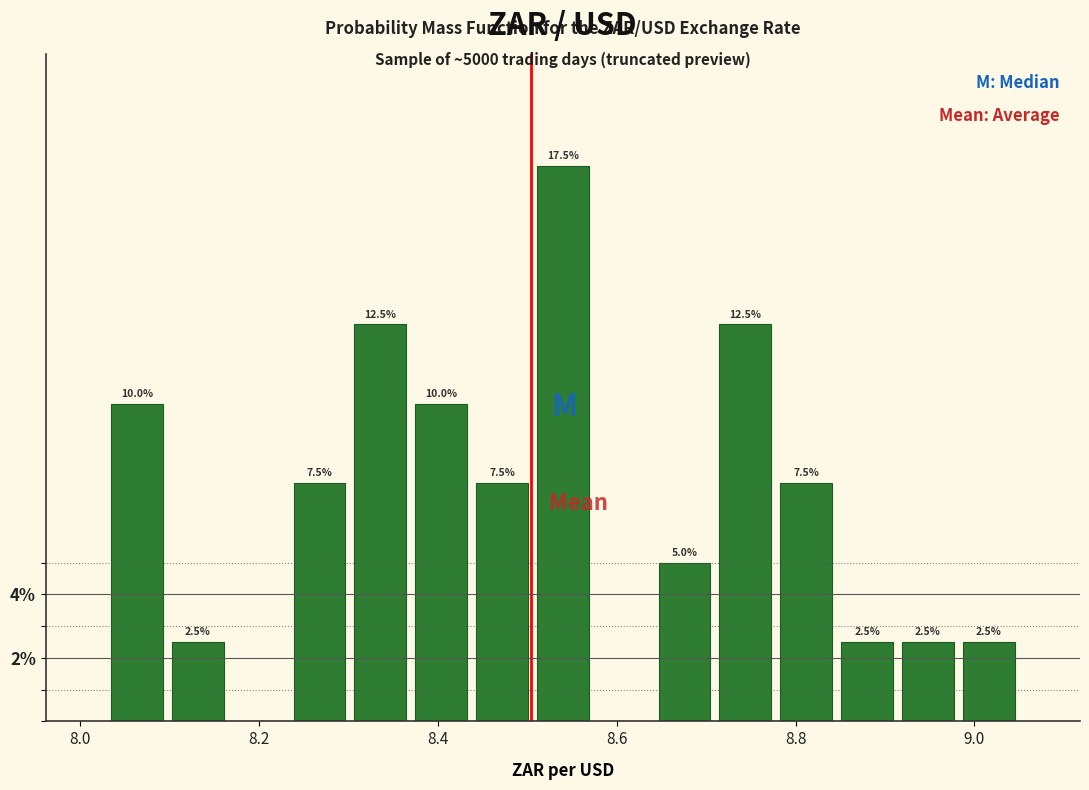

Read against the x-axis, roughly where is the centre of the tallest bar?

8.54